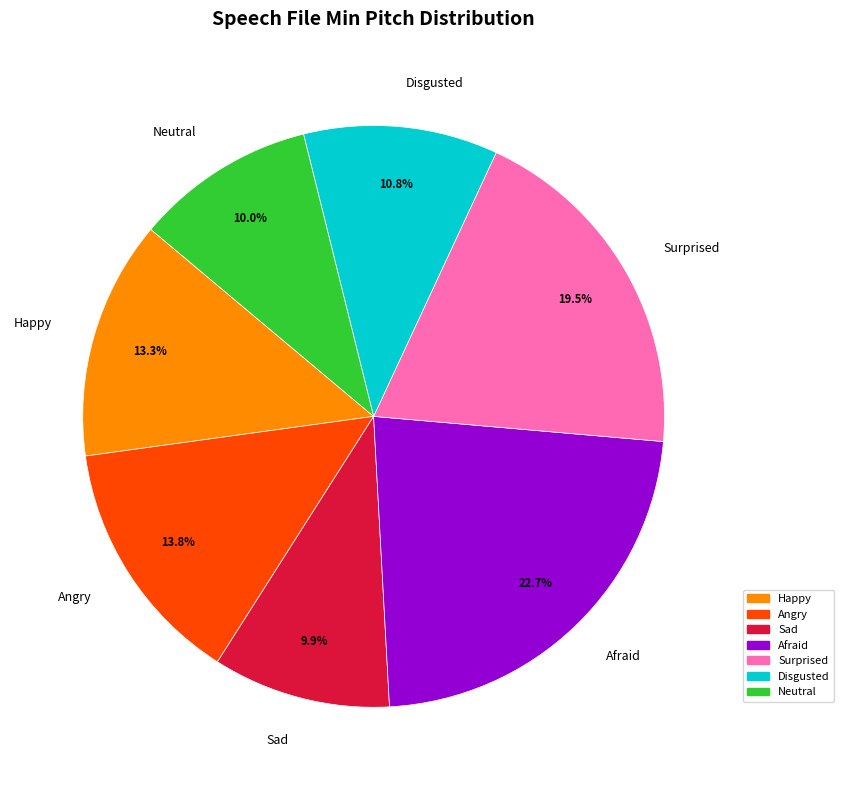

Combined, do Neutral and Angry account for over 50%?

No